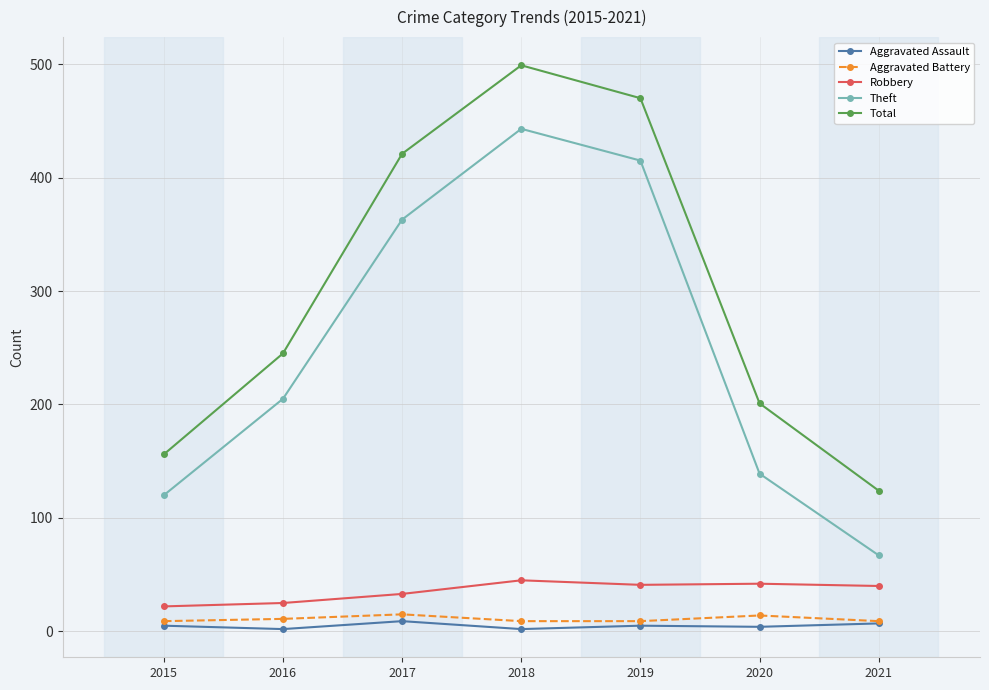

In Robbery, how many points are lower than both neighbors (excluding endpoints)?

1